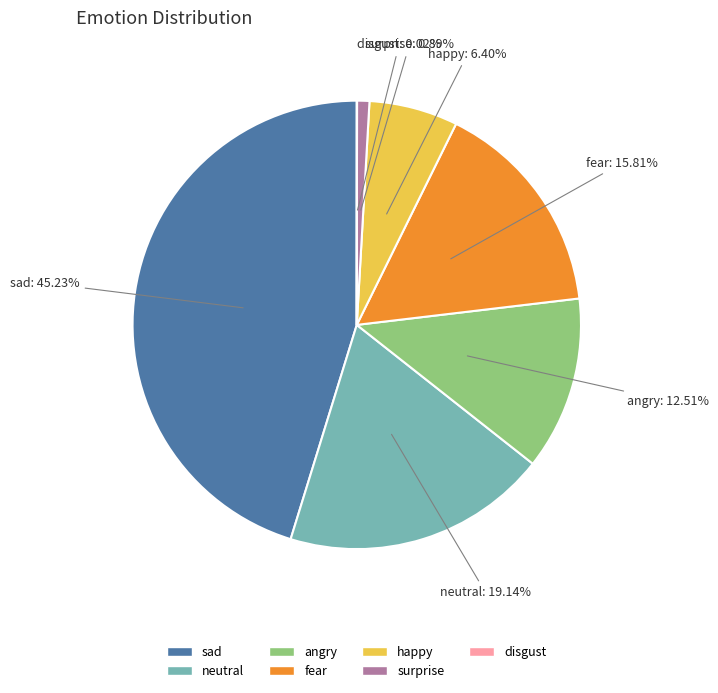

Is the sum of angry and neutral greater than half?

No